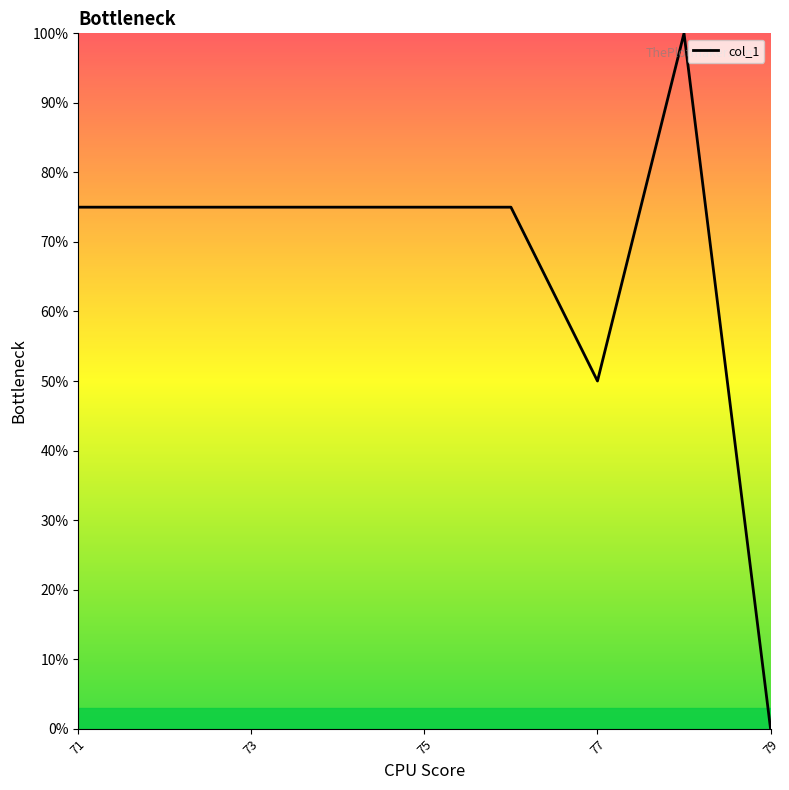

Does the chart display data point markers on the line(s)?

No